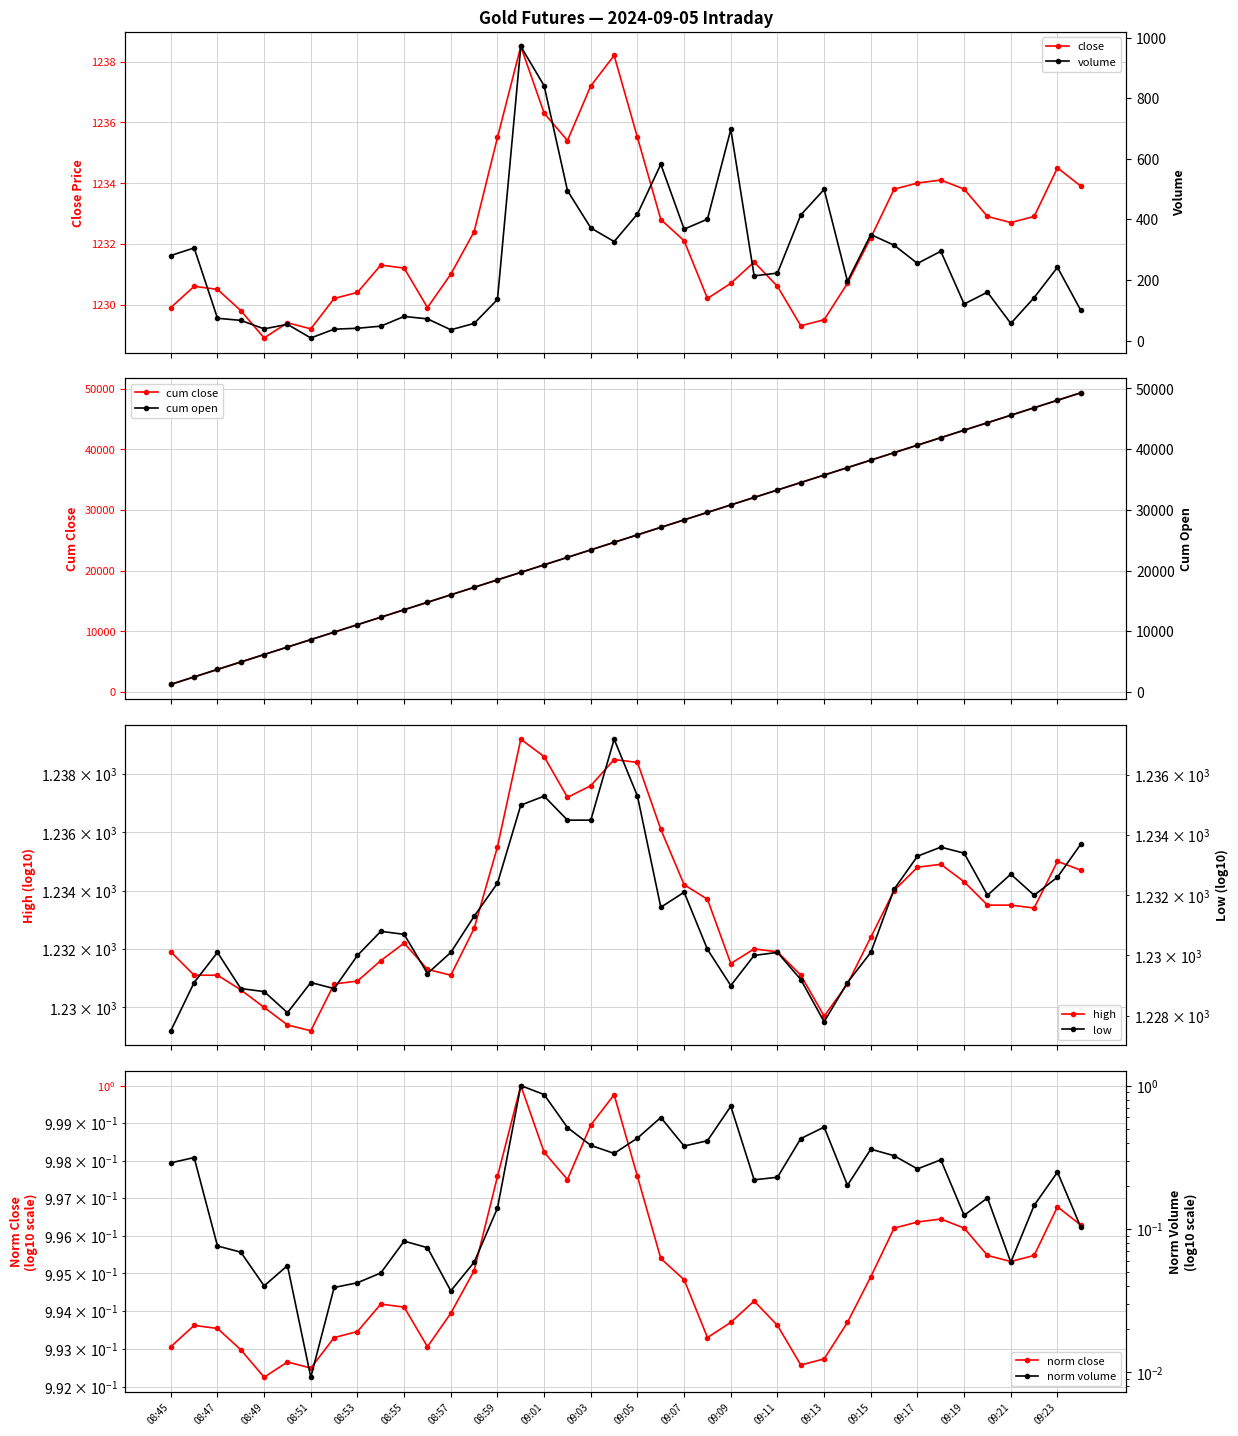

True or false: high has a value of 1233.4 at 09:22.

True